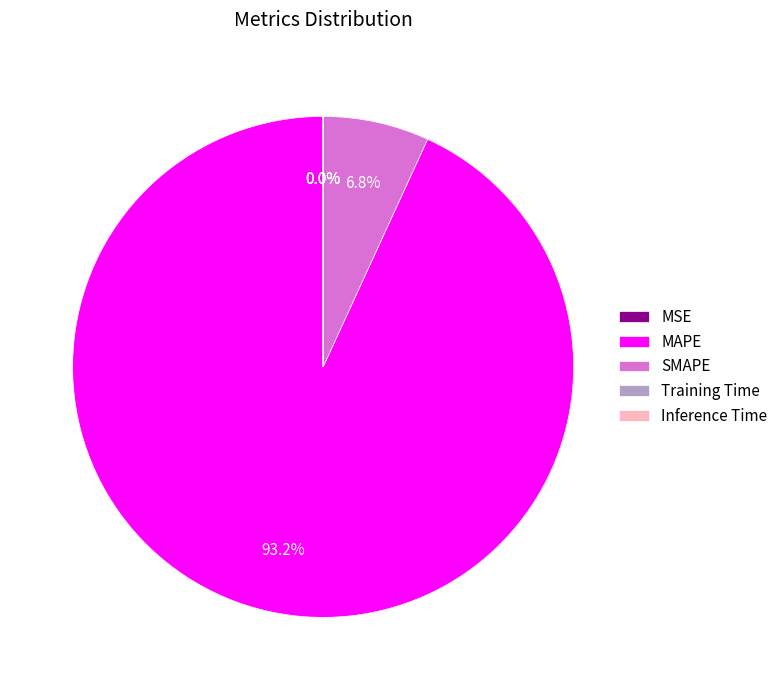

Is there any slice that represents more than half of the pie?

Yes